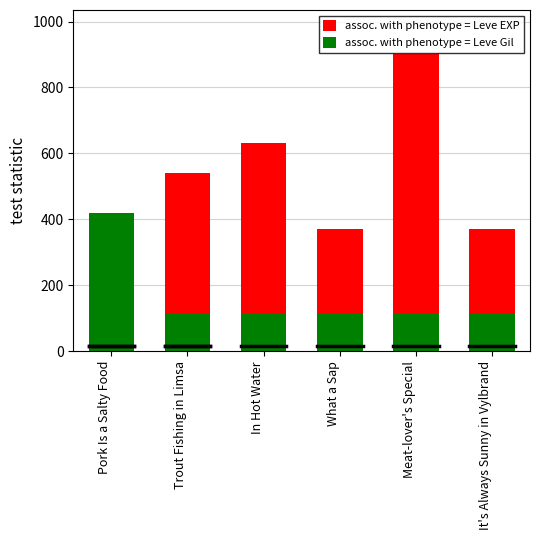

At which label is assoc. with phenotype = Leve Gil closest to 266?

Meat-lover's Special